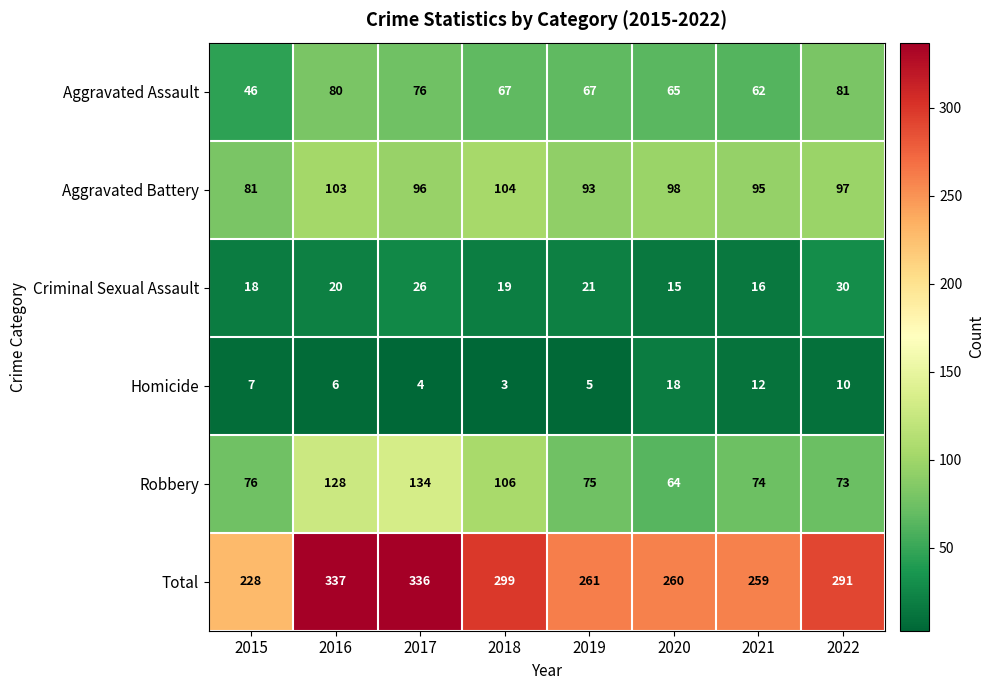

What is the smallest value displayed?

3